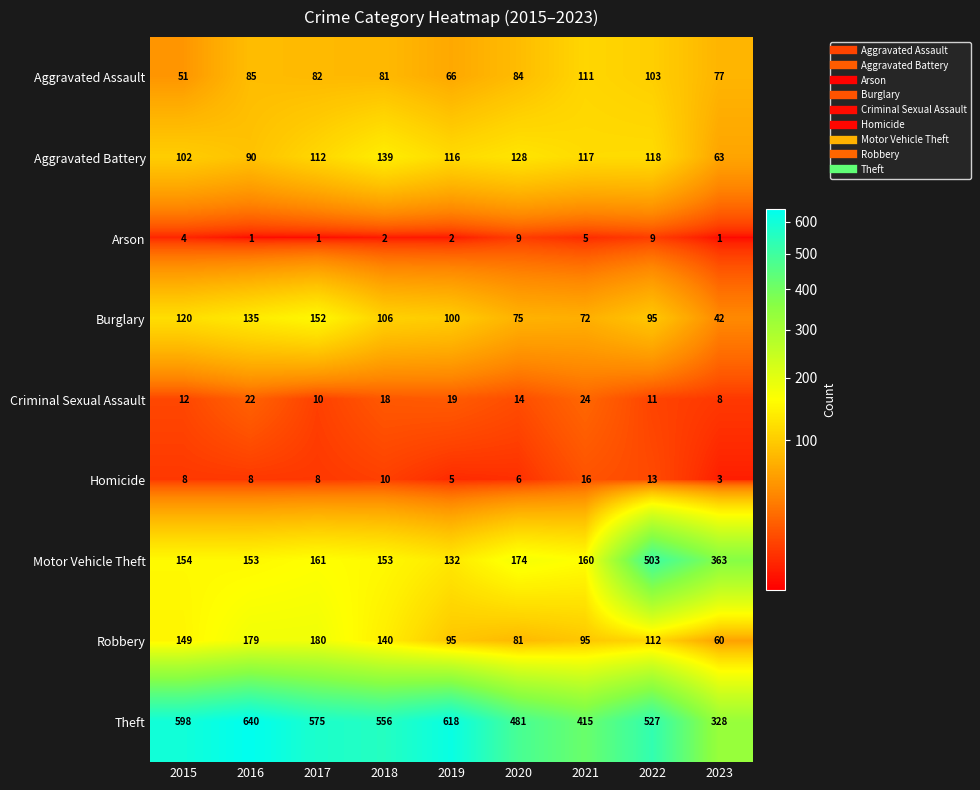

List the series in order of their peak value, highest first.

Theft, Motor Vehicle Theft, Robbery, Burglary, Aggravated Battery, Aggravated Assault, Criminal Sexual Assault, Homicide, Arson